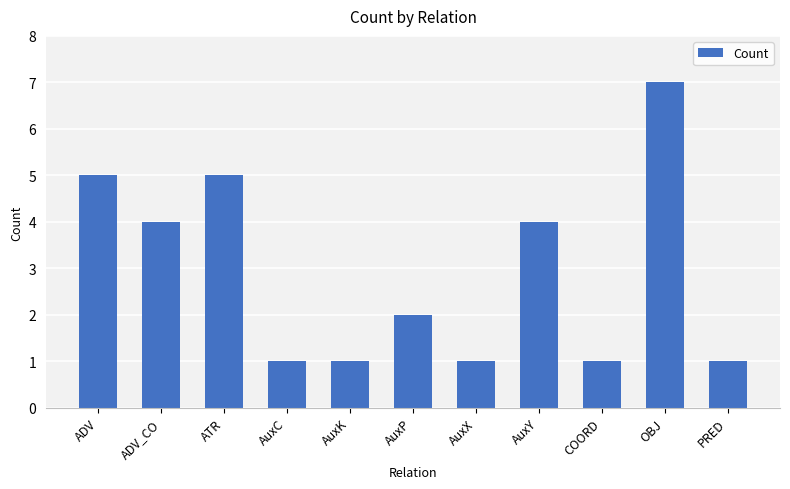

What is the maximum value shown in the chart?

7